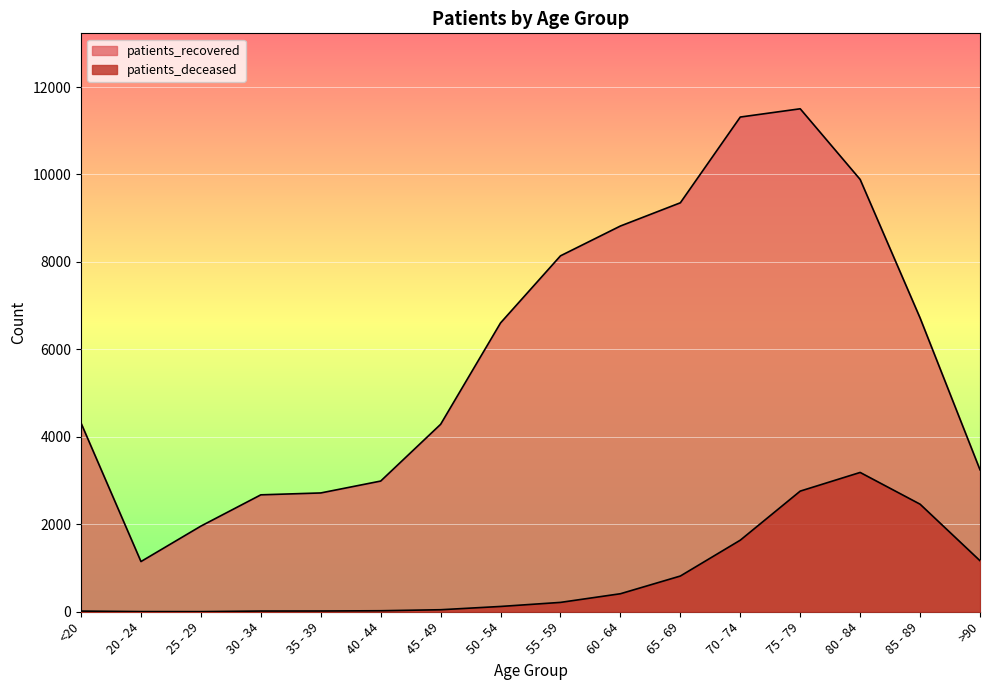

What is the difference between the maximum and minimum values in the patients_deceased series?

3183